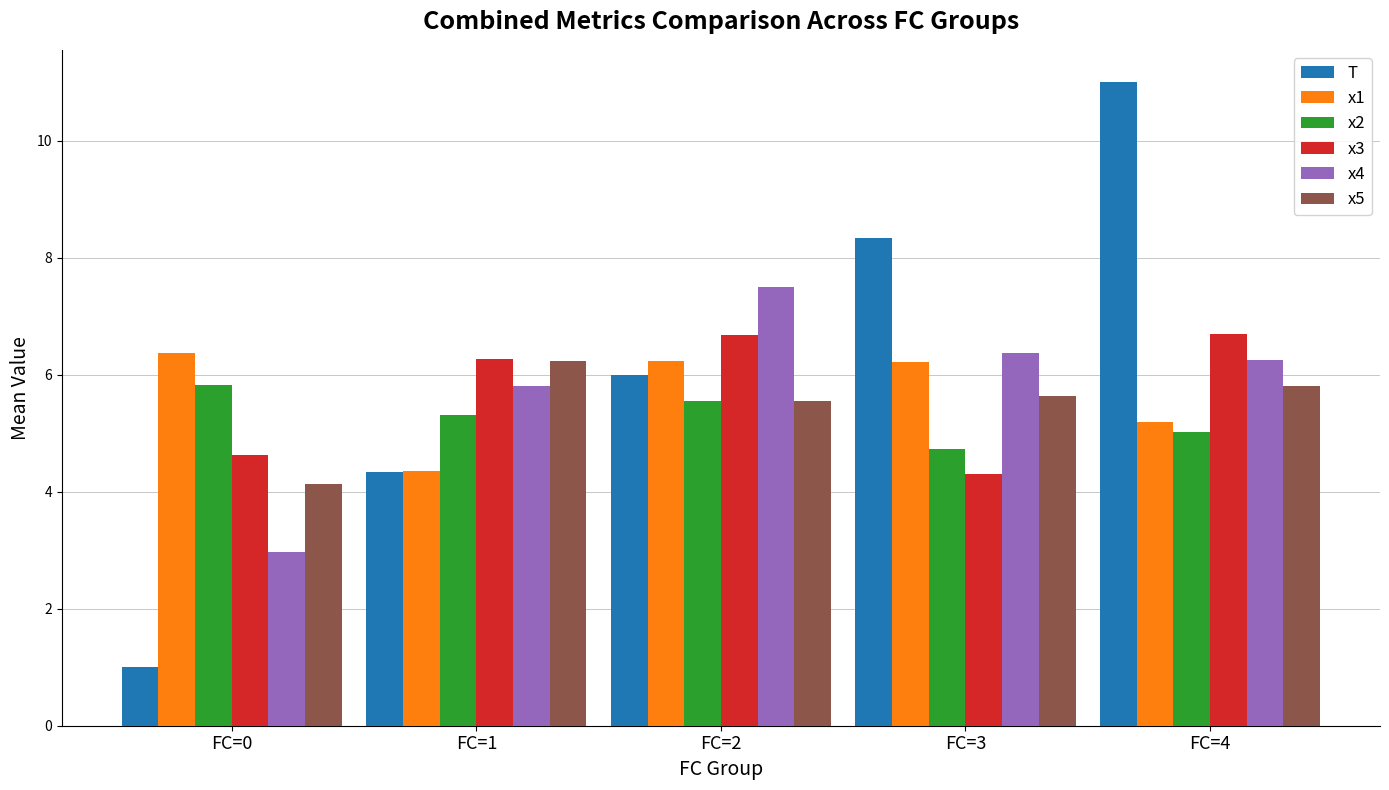

The value of x1 at FC=2 is 6.2. True or false?

True